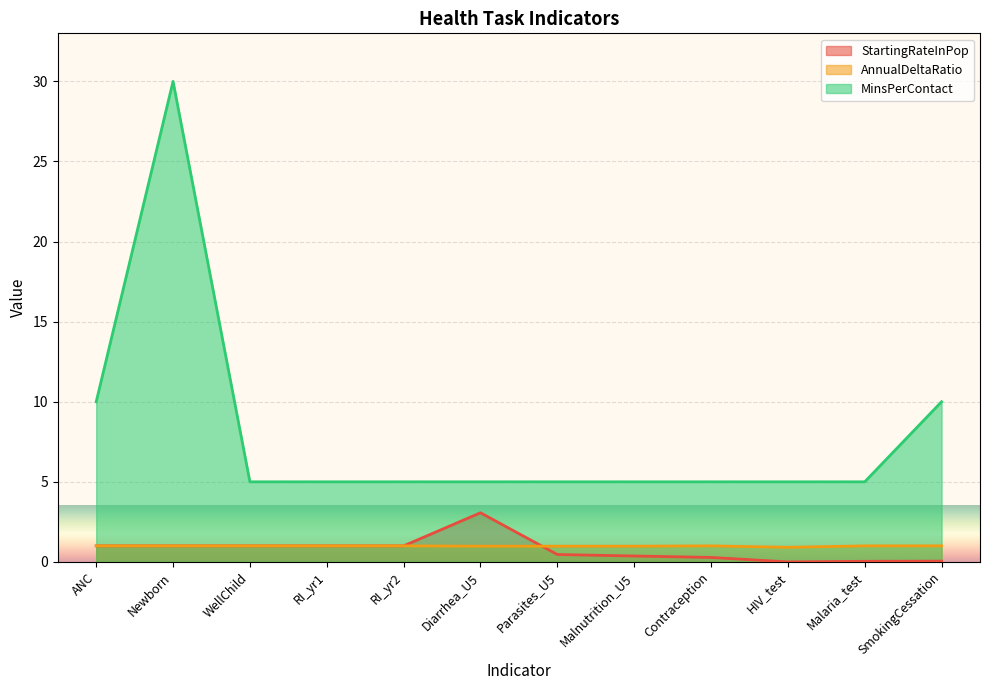

What is the difference between the maximum and minimum values in the StartingRateInPop series?

3.1